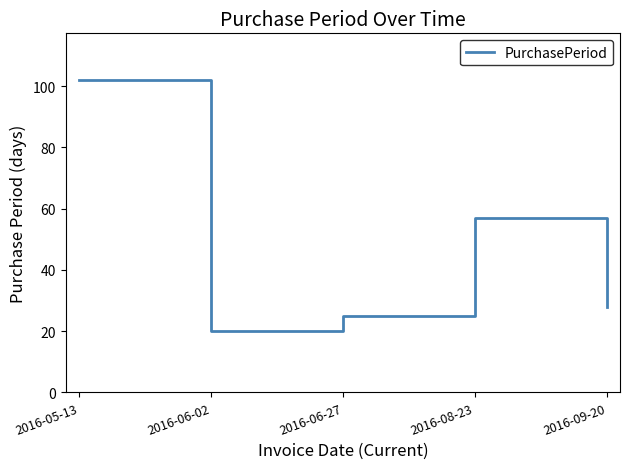

What position from the left is 2016-06-27?

3